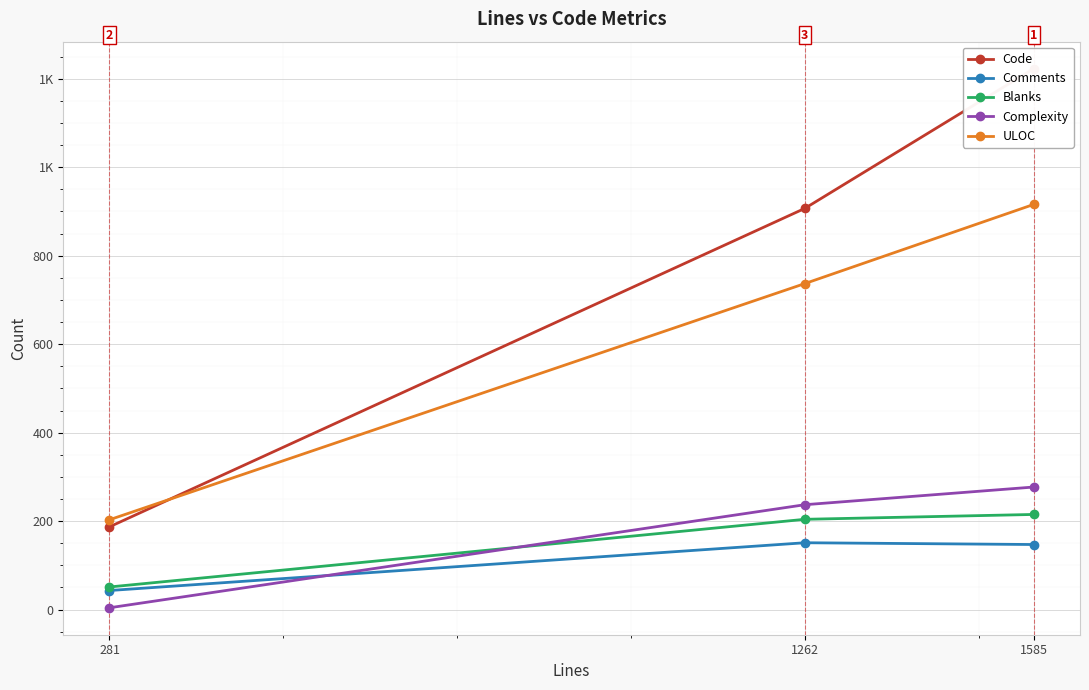

What are all the series names shown in the legend?

Code, Comments, Blanks, Complexity, ULOC